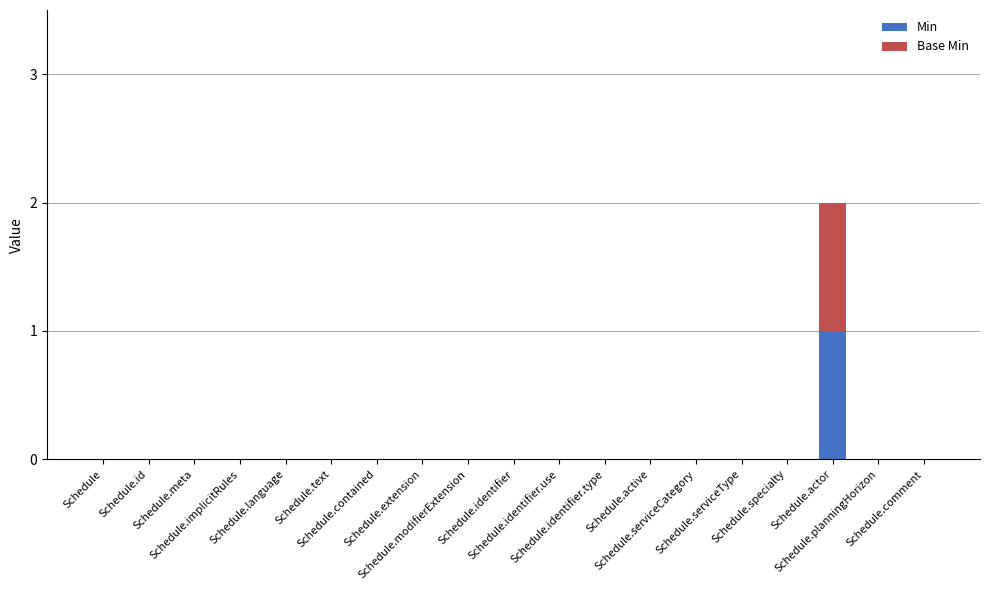

Count the number of data series in this chart.

2